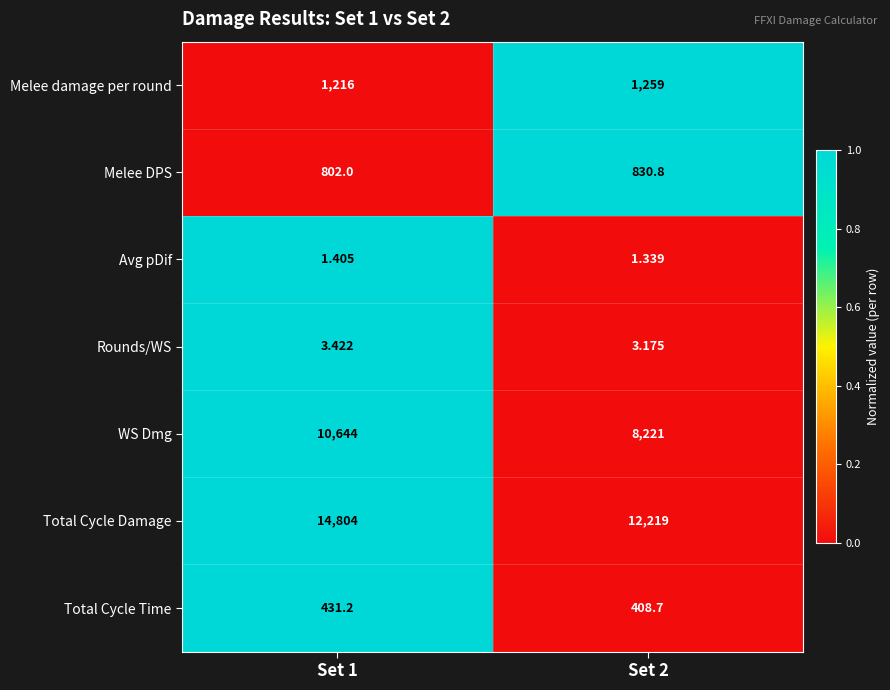

Which series has the largest range (max minus min)?

Total Cycle Damage